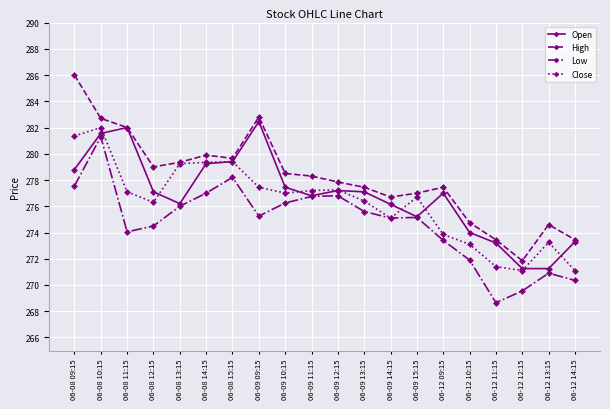

True or false: Low has a value of 431.1 at 06-12 09:15.

False